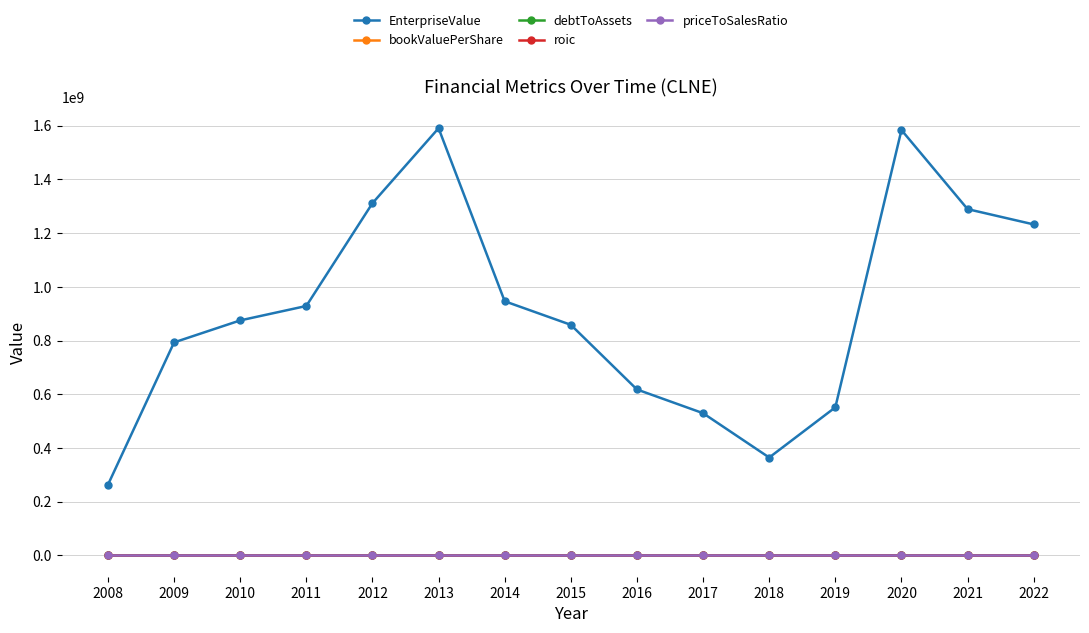

What is the value of the roic point at the 1st from the left?

-0.2